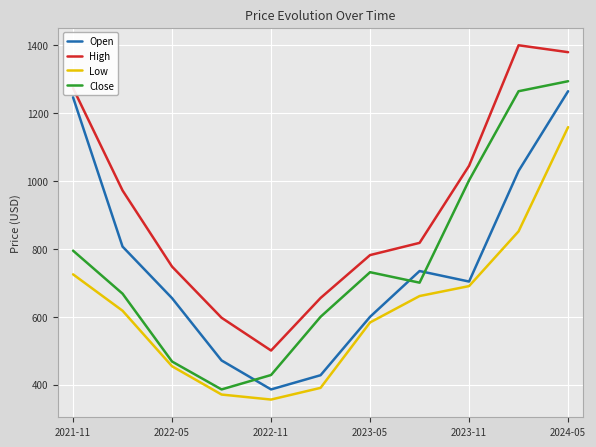

Which series has the largest total across all categories?

High